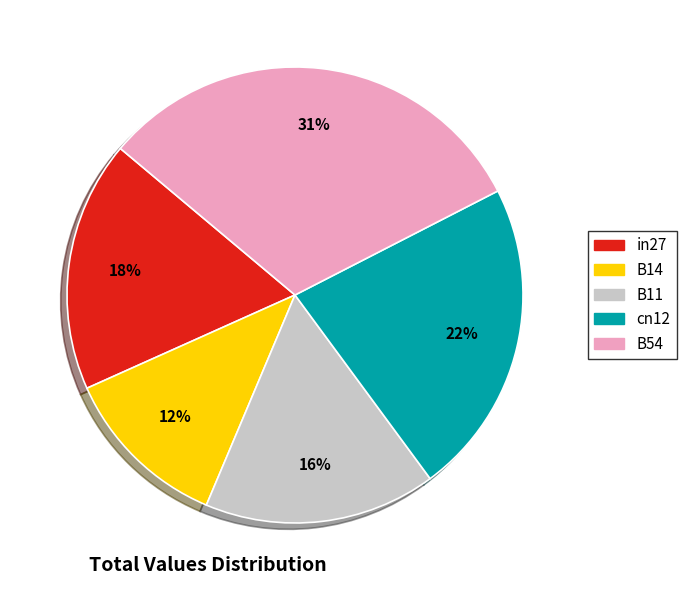

To the nearest percent, what is the difference between the largest and smallest slice percentages?

19%